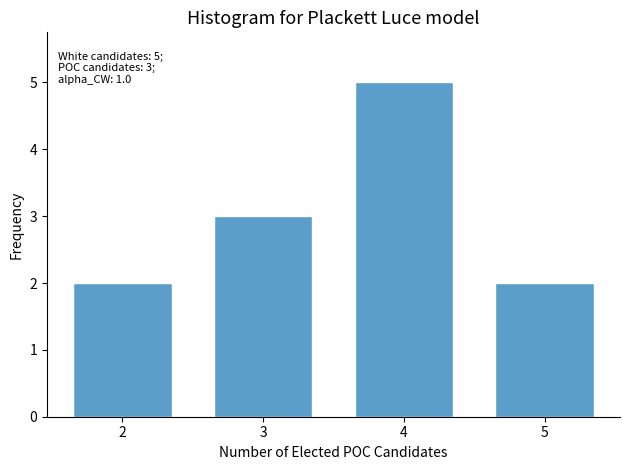

Reading left to right, what are all the values shown in this chart?

2	3	5	2